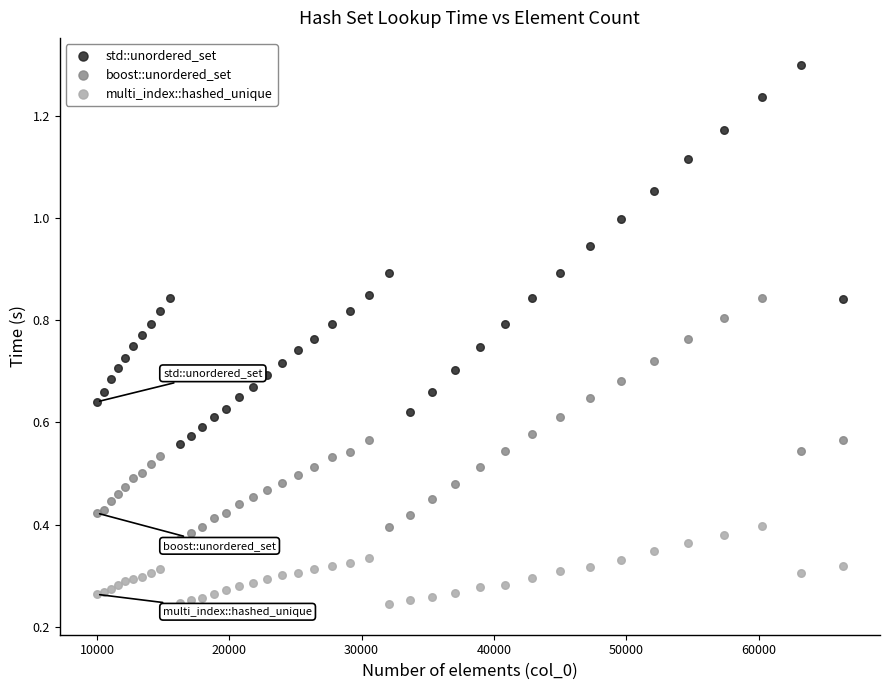

Which series reaches the minimum Y coordinate?

multi_index::hashed_unique